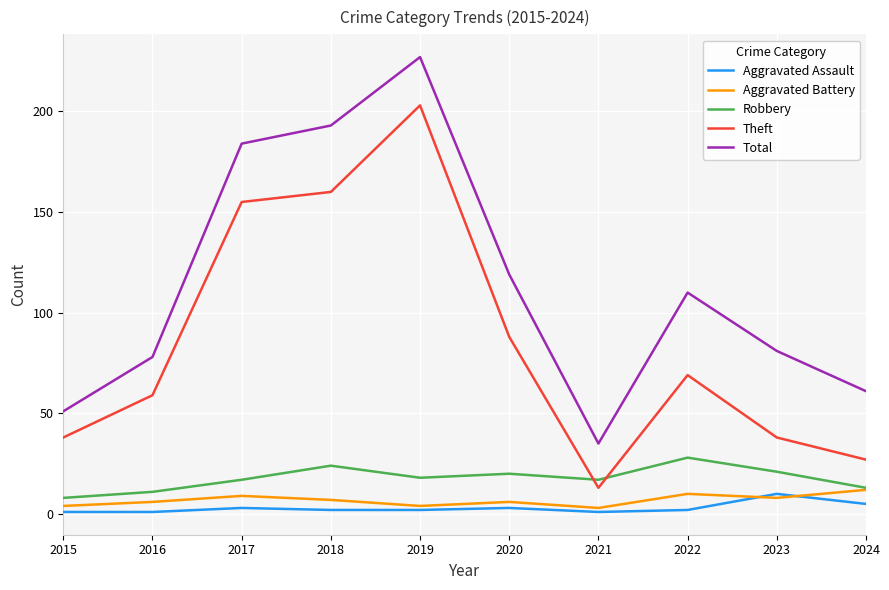

Is it true that Robbery equals 11 at 2016?

True